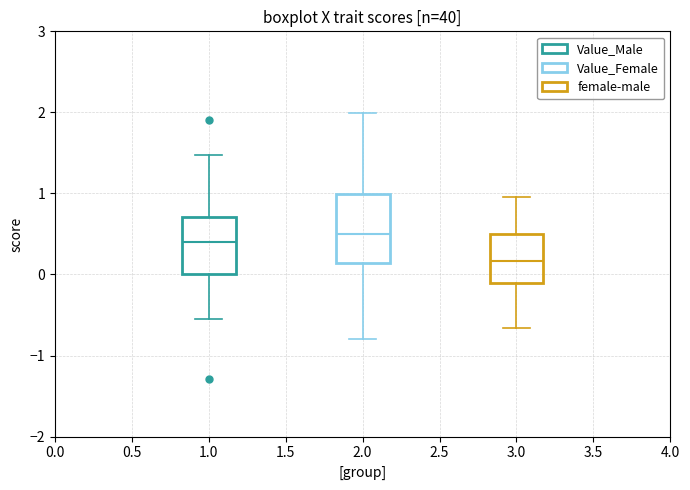

Reading left to right, read every box against the y-axis: the position of its median line, the range the box covers, and the ends of its whiskers. The values are not printed on the chart, so give them approximately, as read against the axis.

1.0: median 0.4, box 0.0 to 0.7, whiskers -0.5 to 1.5
2.0: median 0.5, box 0.1 to 1.0, whiskers -0.8 to 2.0
3.0: median 0.2, box -0.1 to 0.5, whiskers -0.7 to 1.0